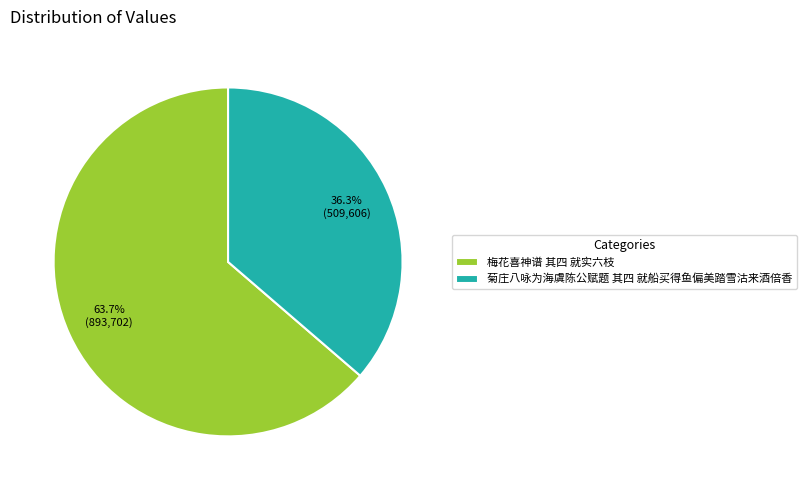

Between 菊庄八咏为海虞陈公赋题 其四 就船买得鱼偏美踏雪沽来酒倍香 and 梅花喜神谱 其四 就实六枝, which is larger?

梅花喜神谱 其四 就实六枝